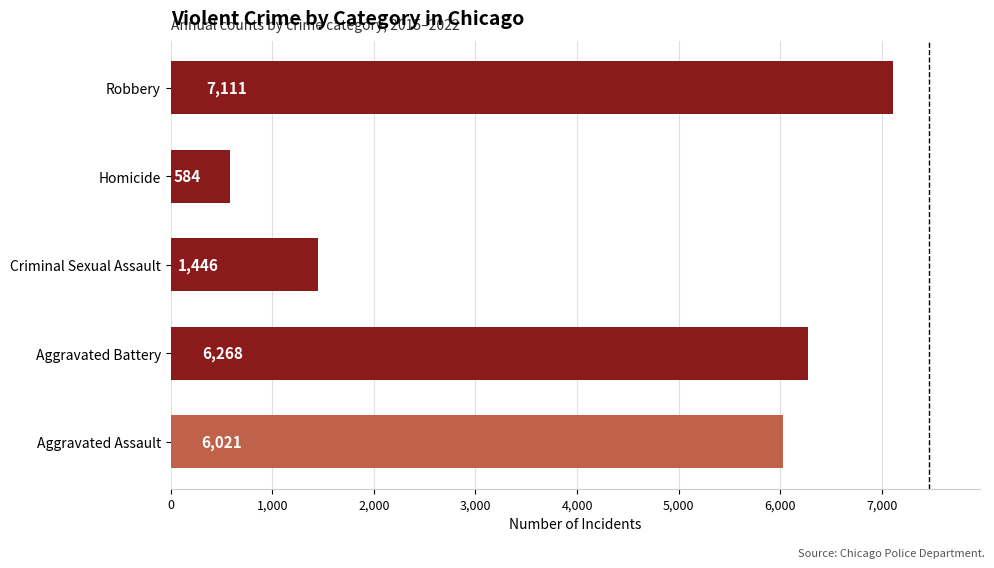

Which has a higher value, Aggravated Assault or Criminal Sexual Assault?

Aggravated Assault